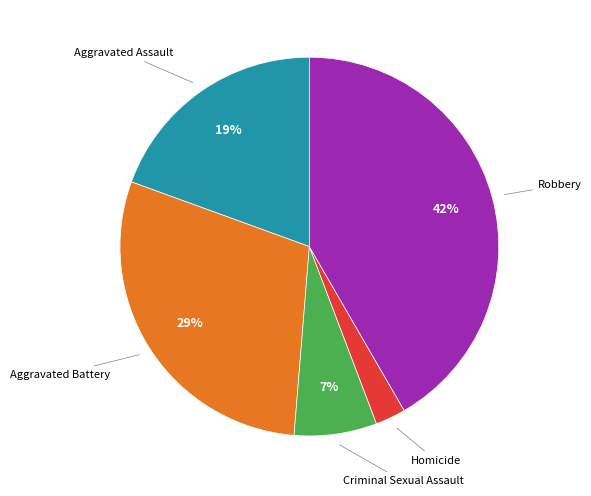

Is the sum of Aggravated Assault and Criminal Sexual Assault greater than half?

No